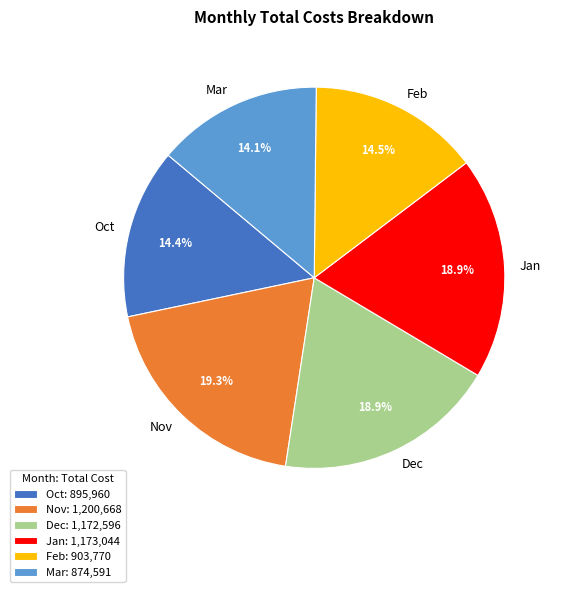

What percentage is NOT represented by Oct?

85.6%